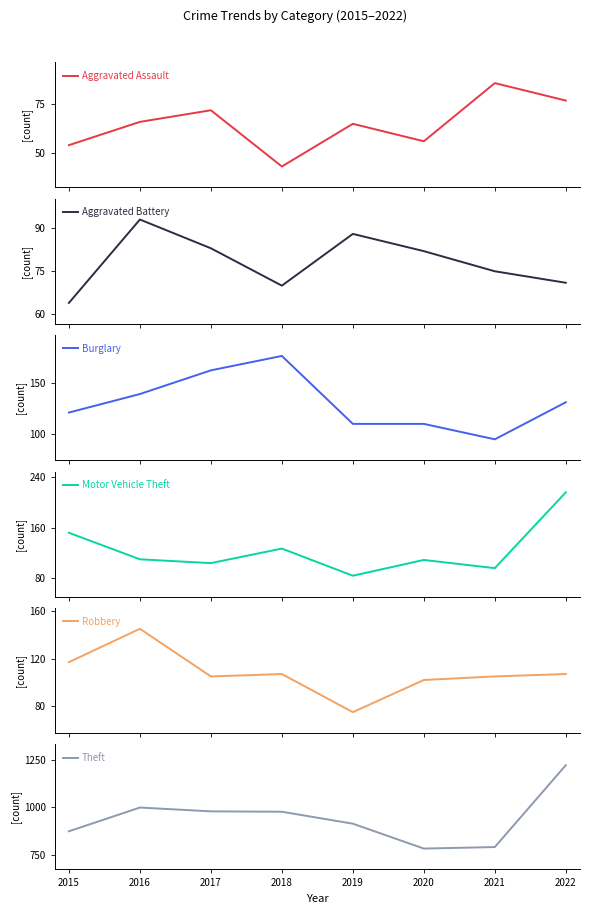

At which label does Robbery first exceed 107?

2015